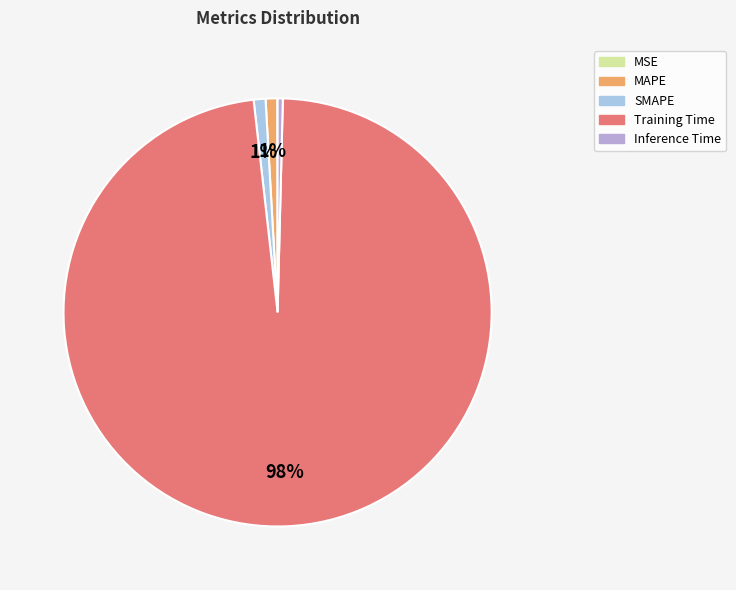

To the nearest percent, what percentage of the pie is Training Time?

98%